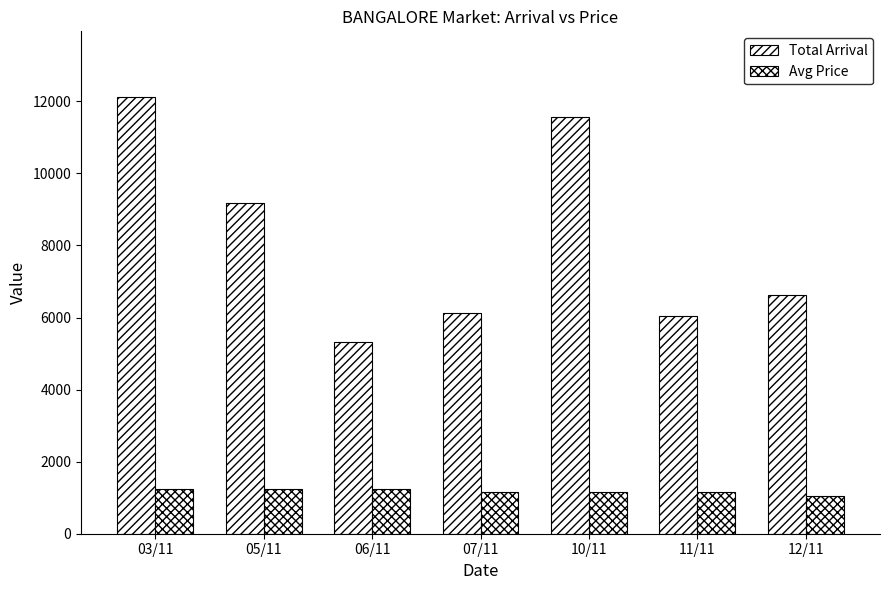

How many bars are there in total?

14